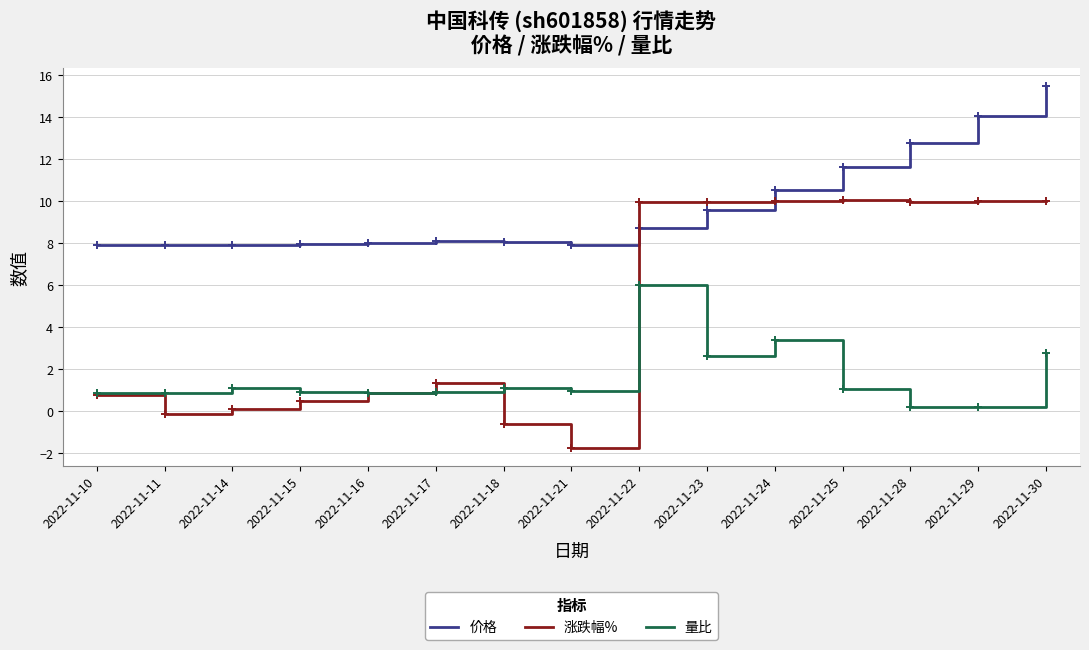

What is the total value across all series at 2022-11-29?

24.3